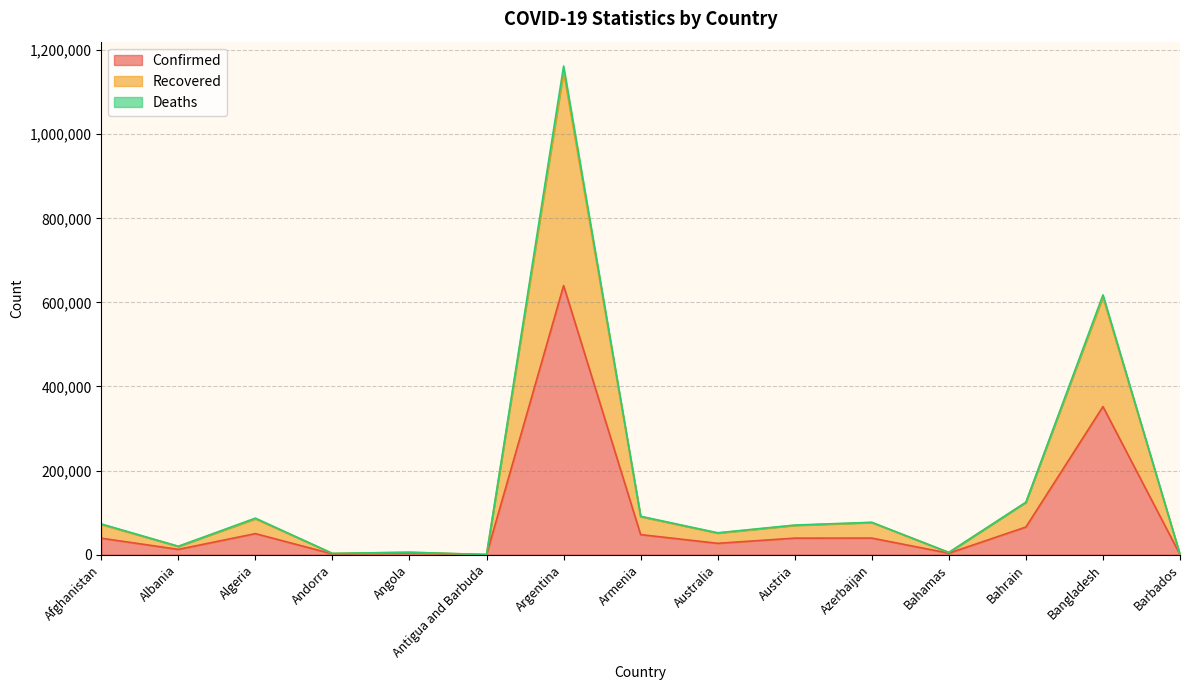

What is the average value of the Recovered series?

159315